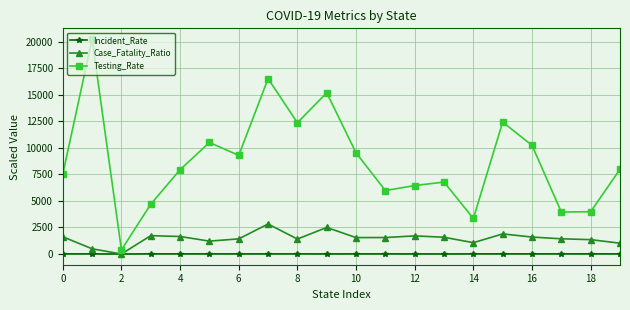

What is the difference between the second highest and minimum values in the Testing_Rate series?

16118.7